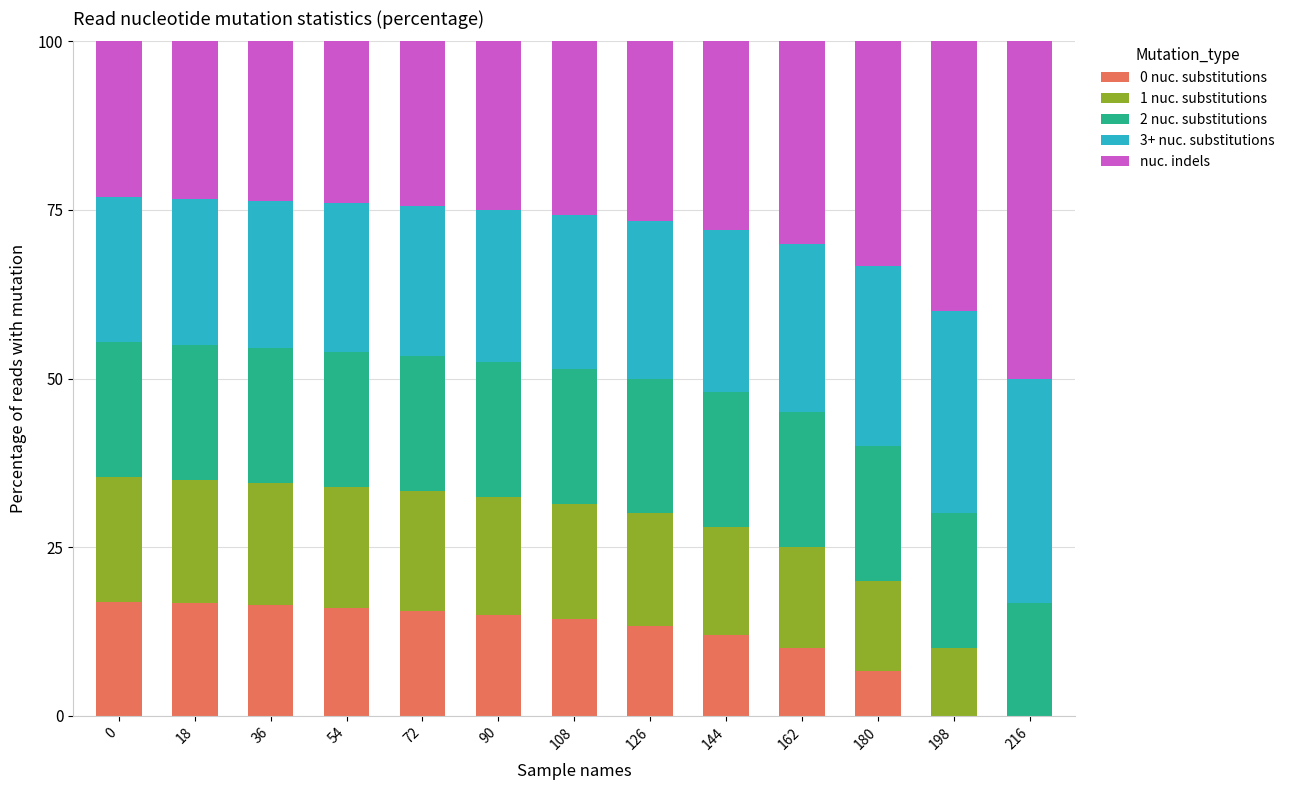

Is it true that 0 nuc. substitutions equals 10.4 at 180?

False